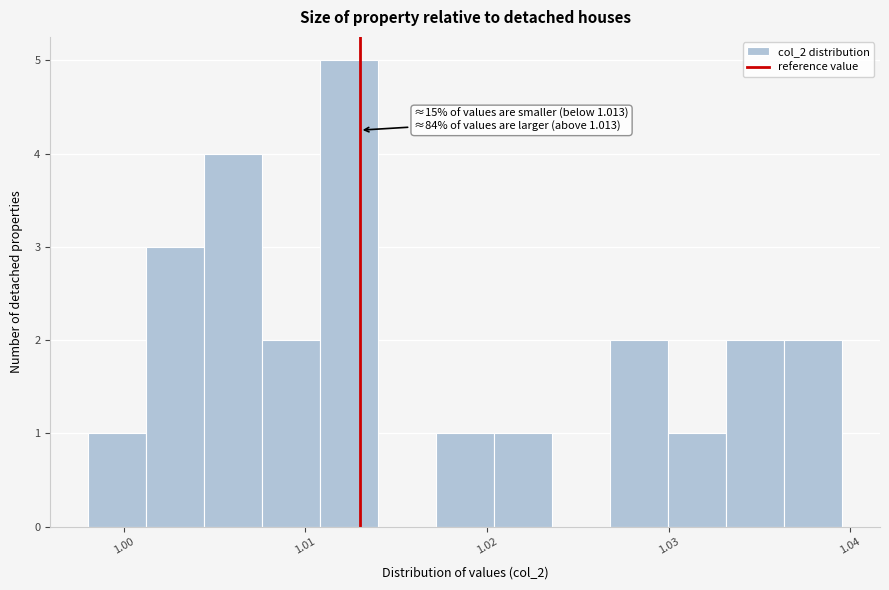

Read against the x-axis, roughly where is the centre of the tallest bar?

1.012